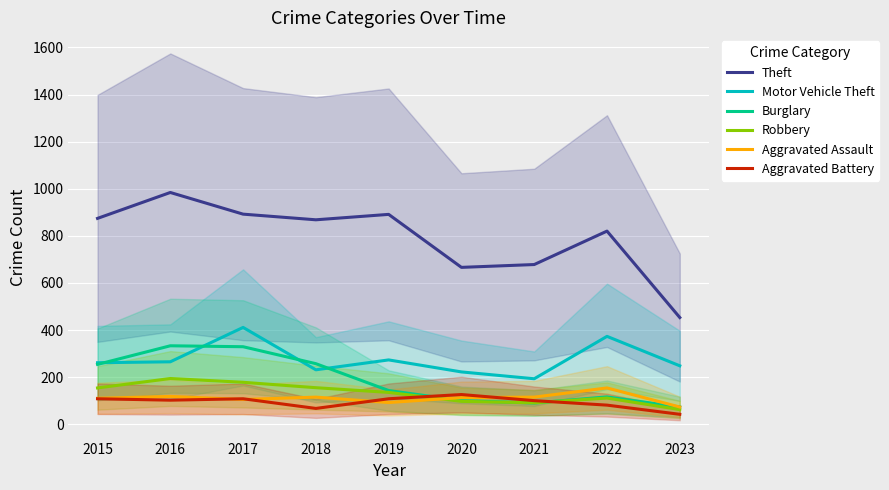

What is the maximum value for Aggravated Assault?

154